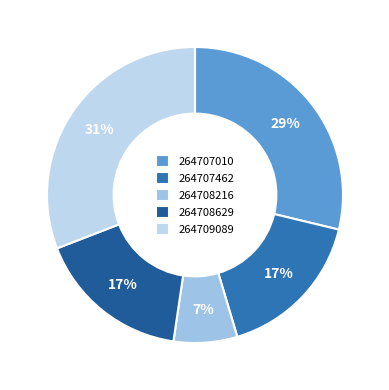

Does 264708216 account for over 50% of the chart?

No